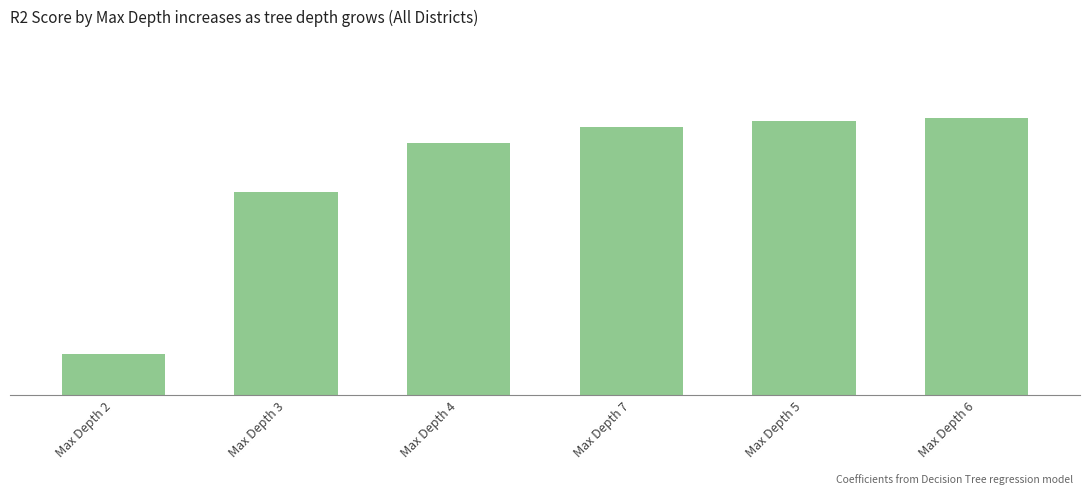

List the labels in order of value, smallest first.

Max Depth 2, Max Depth 3, Max Depth 4, Max Depth 7, Max Depth 5, Max Depth 6